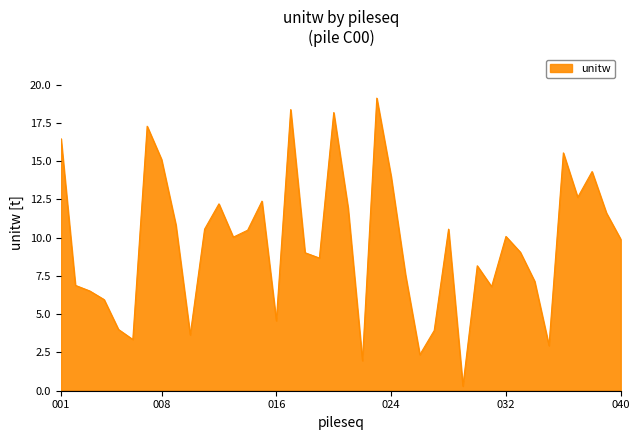

What is the average value?

9.6